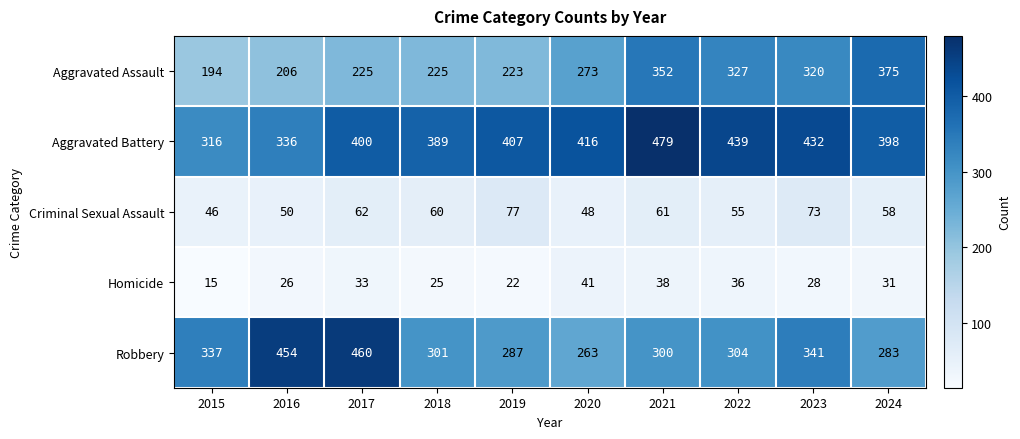

The Aggravated Assault series shows 436 at 2020. True or false?

False